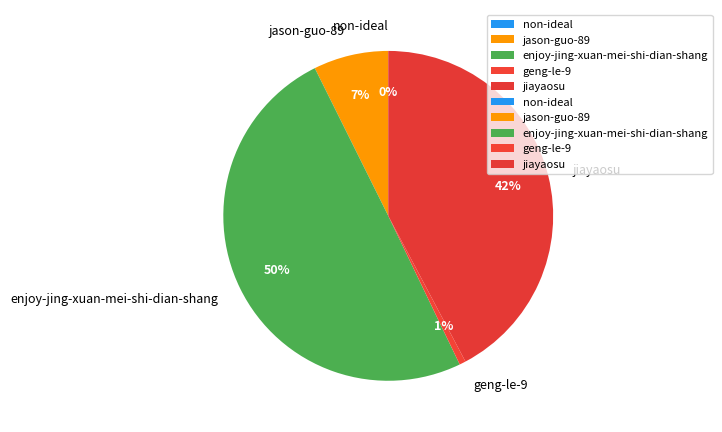

To the nearest percent, what portion does jason-guo-89 represent?

7%